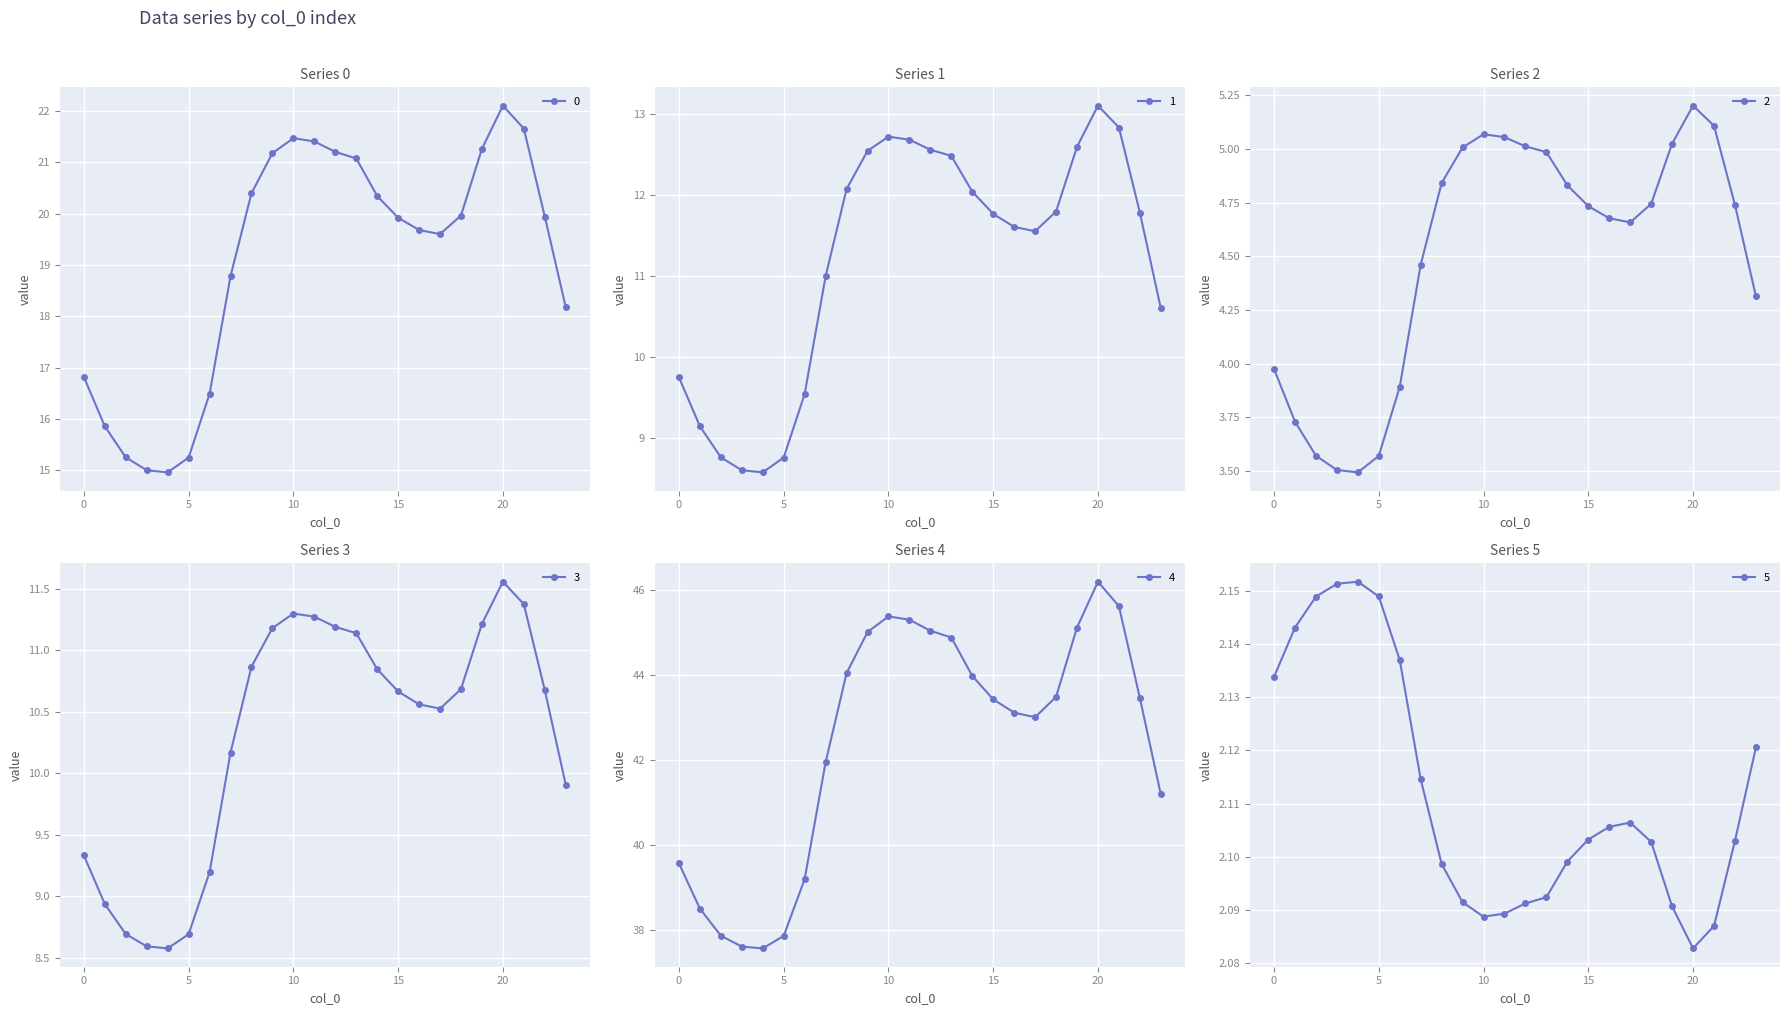

List the labels in order of 3 value, largest first.

20, 21, 10, 11, 19, 12, 9, 13, 8, 14, 18, 22, 15, 16, 17, 7, 23, 0, 6, 1, 2, 5, 3, 4